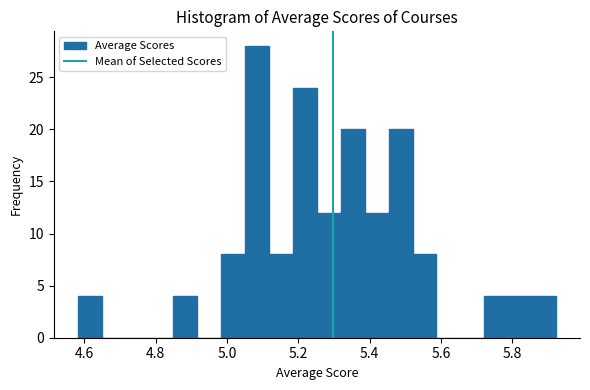

Around what value on the x-axis is the tallest bar? Give the approximate position of its centre, as read against the axis.

5.08